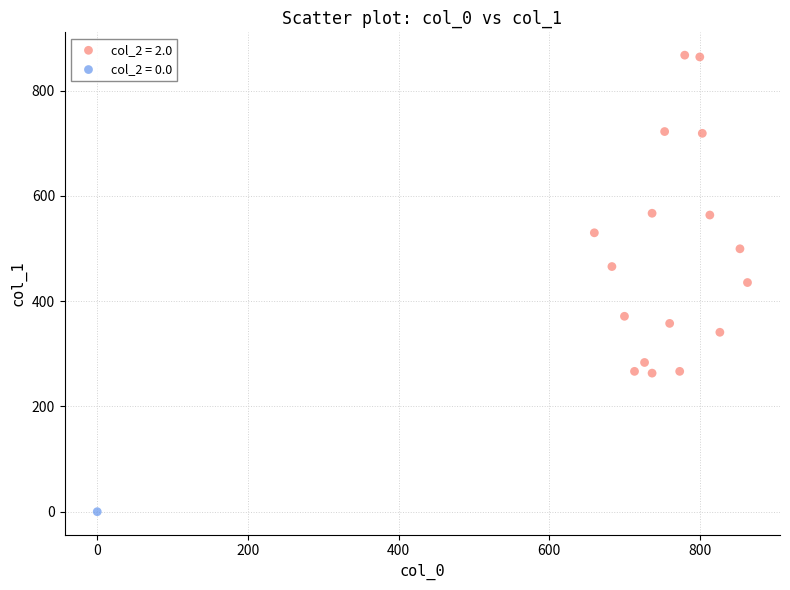

What are all the series names shown in the legend?

col_2 = 2.0, col_2 = 0.0